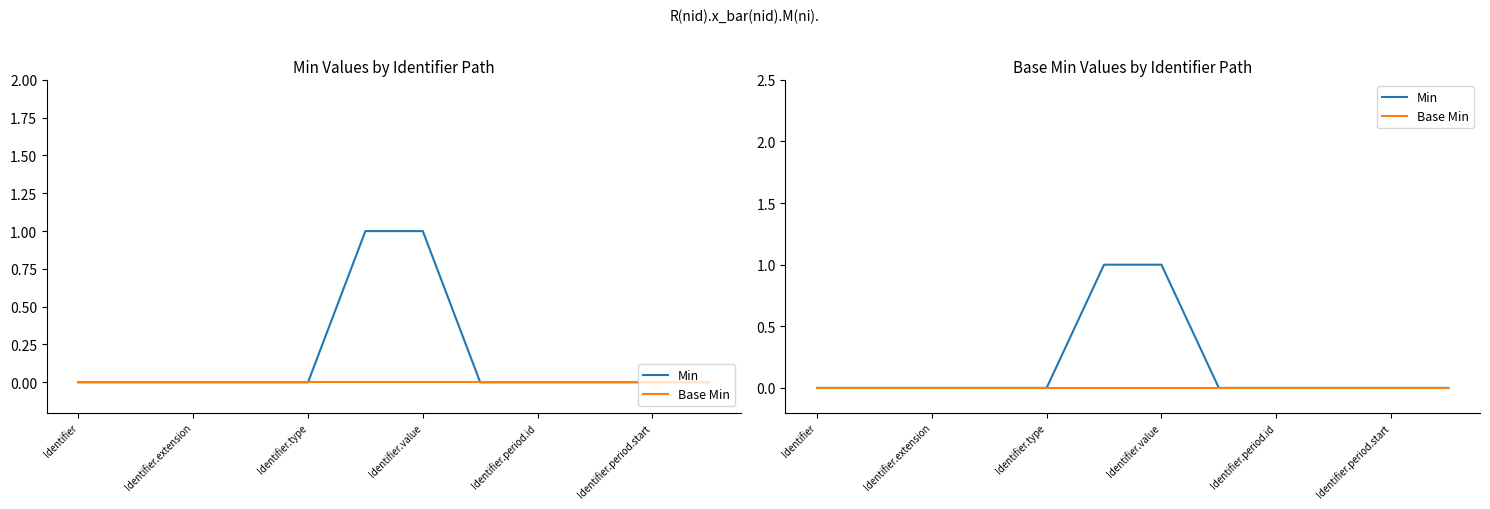

Which series has the largest total across all categories?

Min